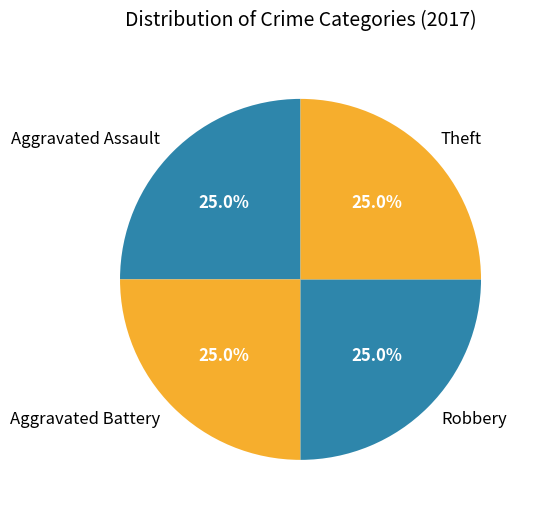

How much of the chart is everything except Theft?

75.0%